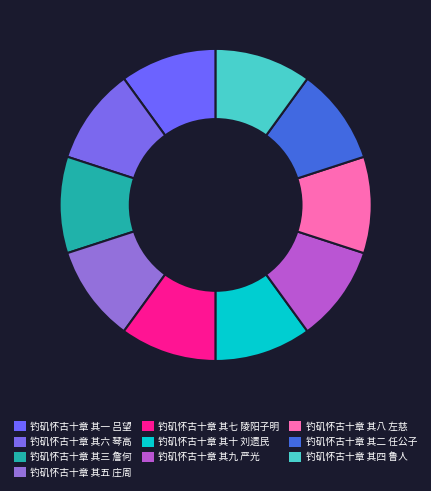

The 钓矶怀古十章 其五 庄周 slice represents 17% of the pie. True or false?

False